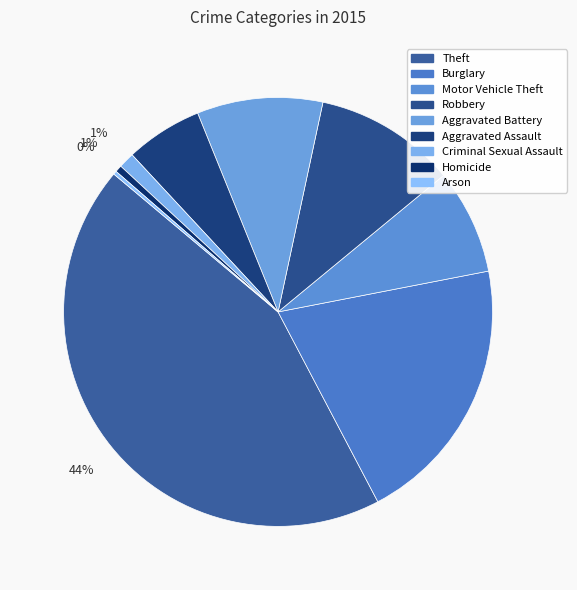

To the nearest percent, what is the difference between the Robbery and Theft slice percentages?

33%